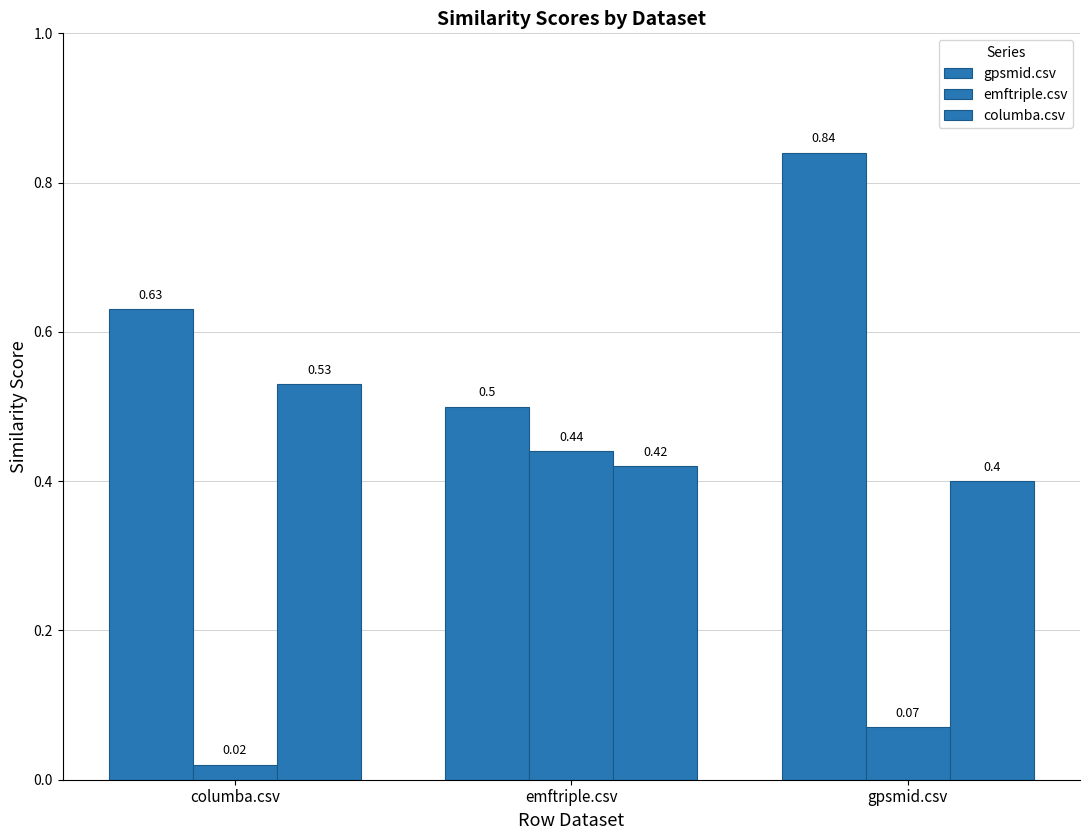

What is the highest value of the gpsmid.csv series?

0.8